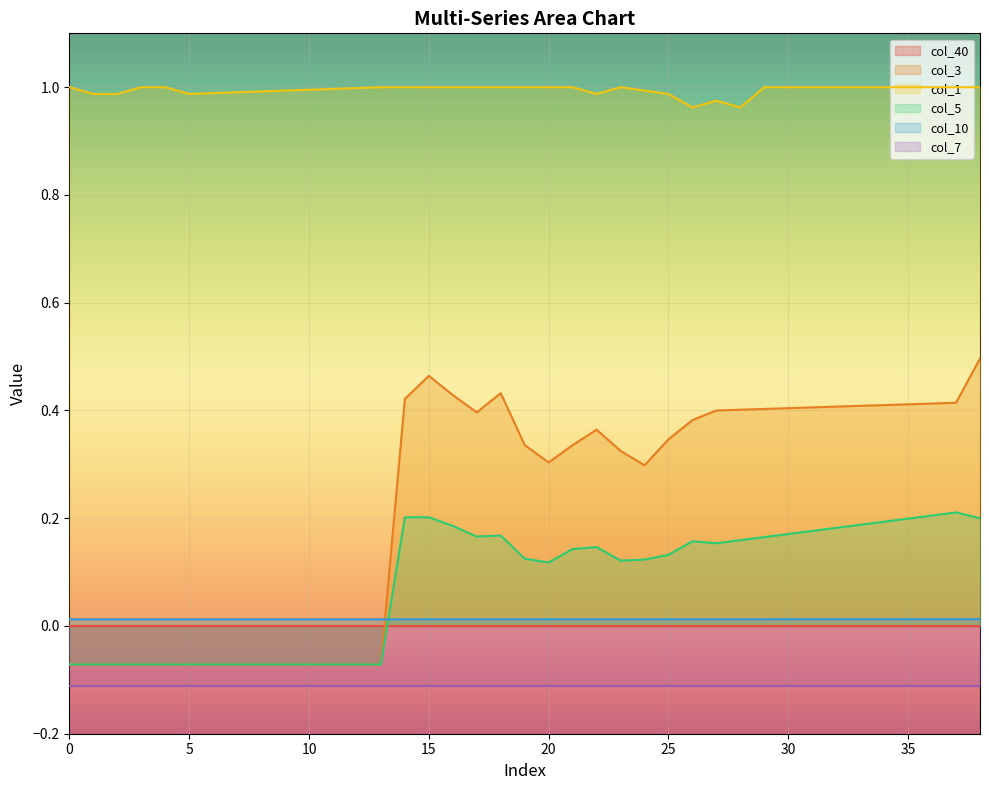

At which category does col_5 reach its first local valley?

17